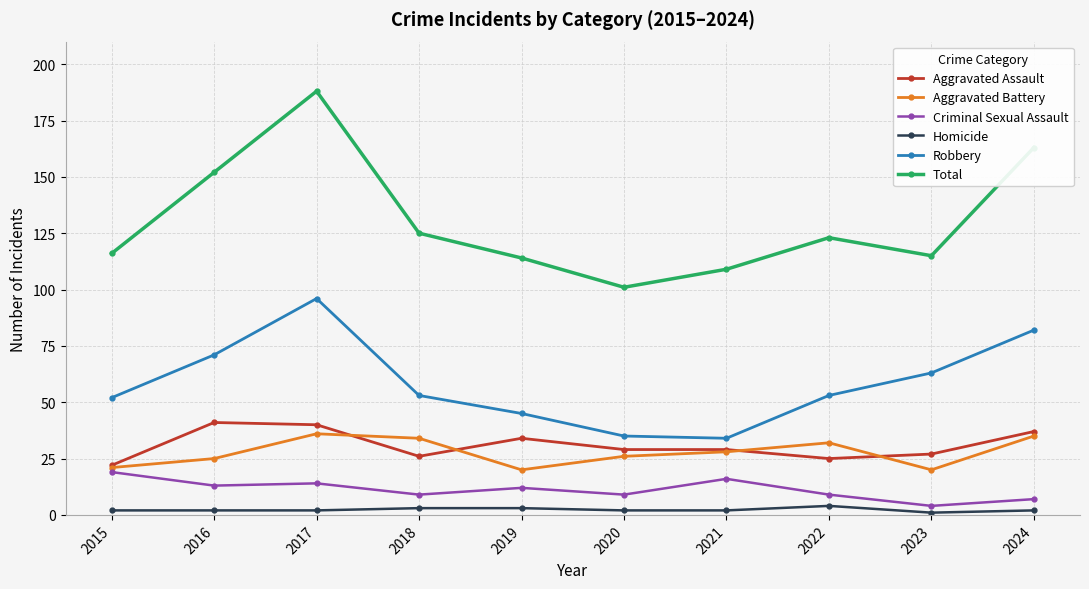

The Aggravated Battery series shows 36 at 2017. True or false?

True